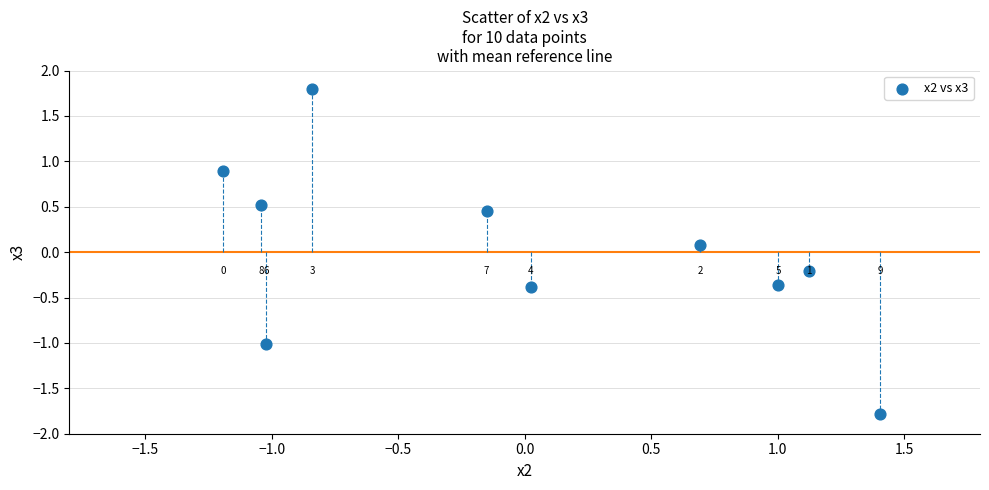

What is the range of X values (max minus min)?

2.6